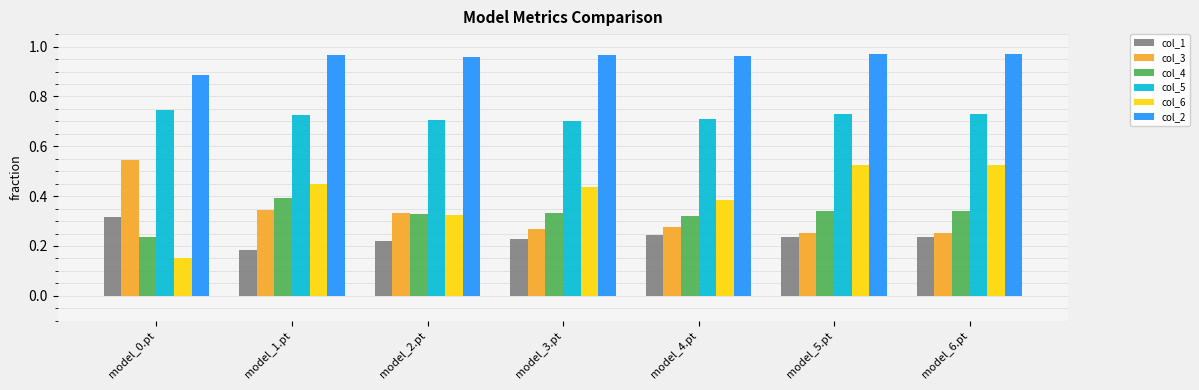

Does the chart contain any negative values?

No